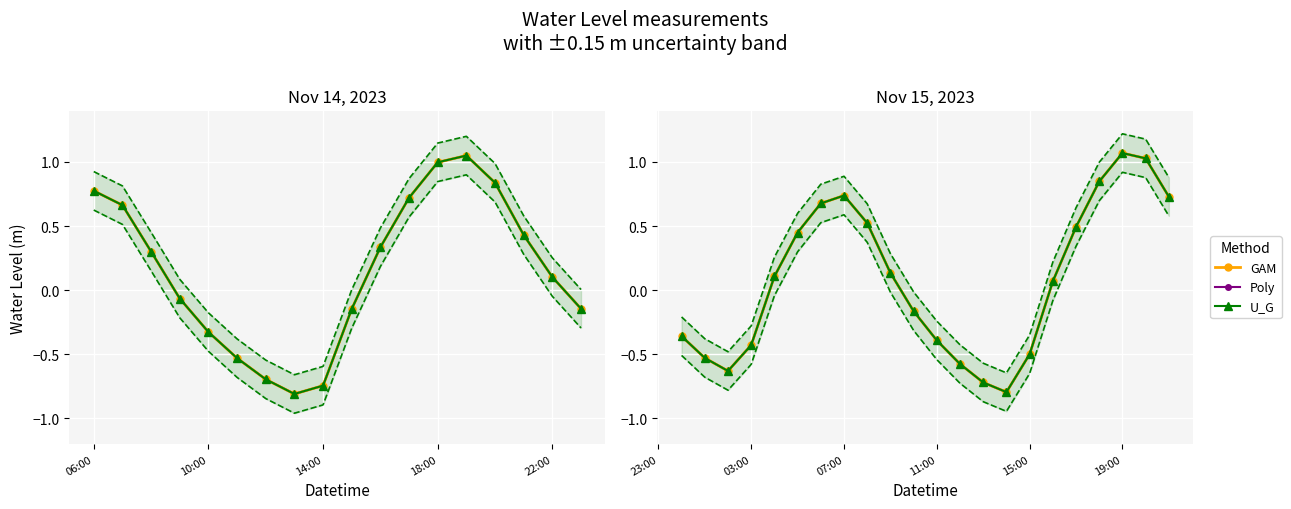

True or false: Poly has more than 2 interior local peaks.

False